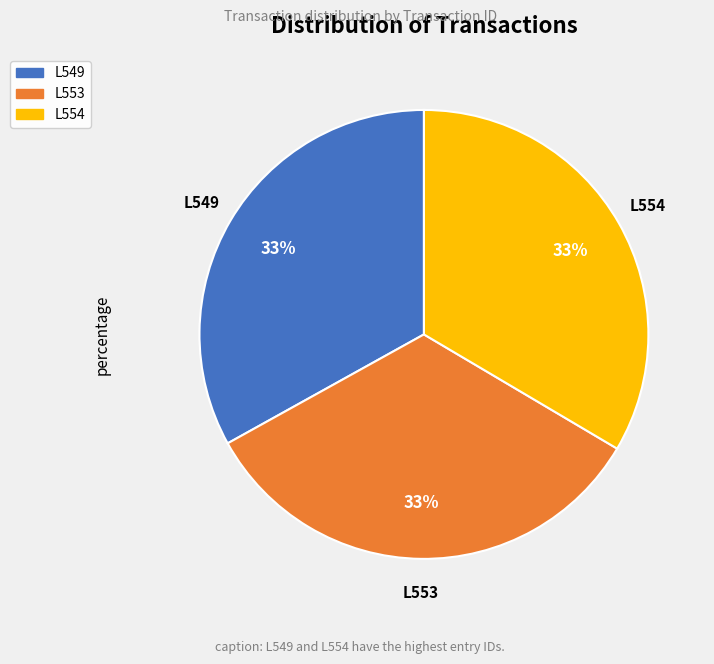

How many segments does this pie chart have?

3